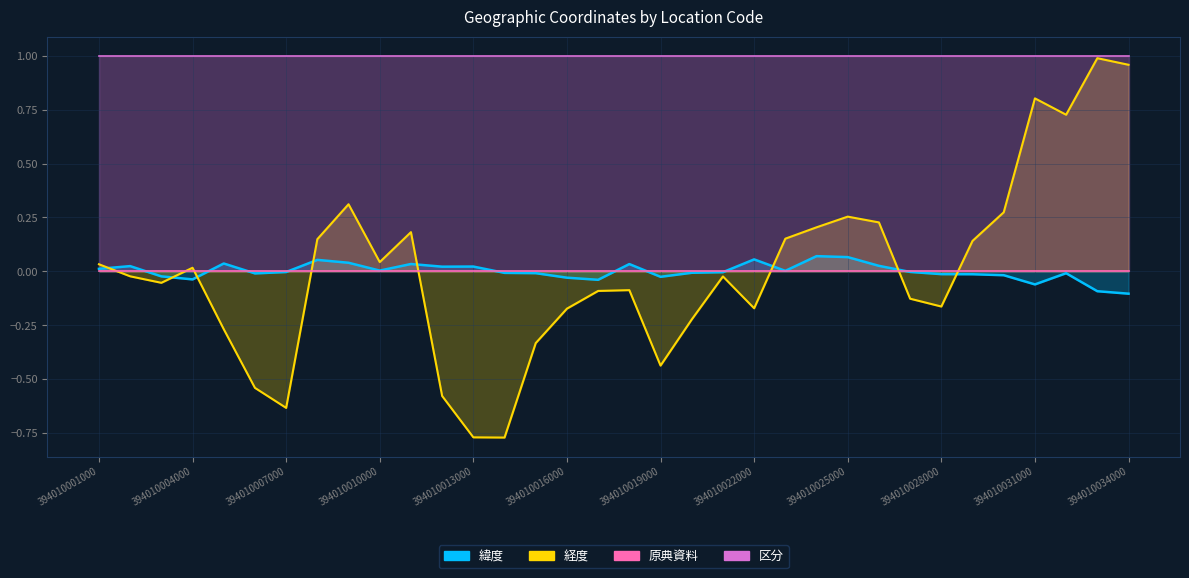

How many negative values does the 経度 series have?

18